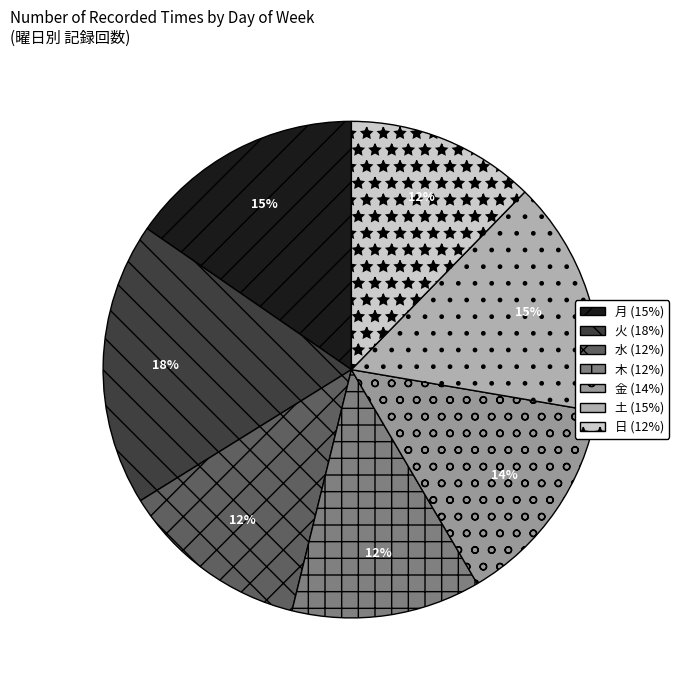

Rank the categories by value from lowest to highest.

水, 木, 日, 金, 月, 土, 火